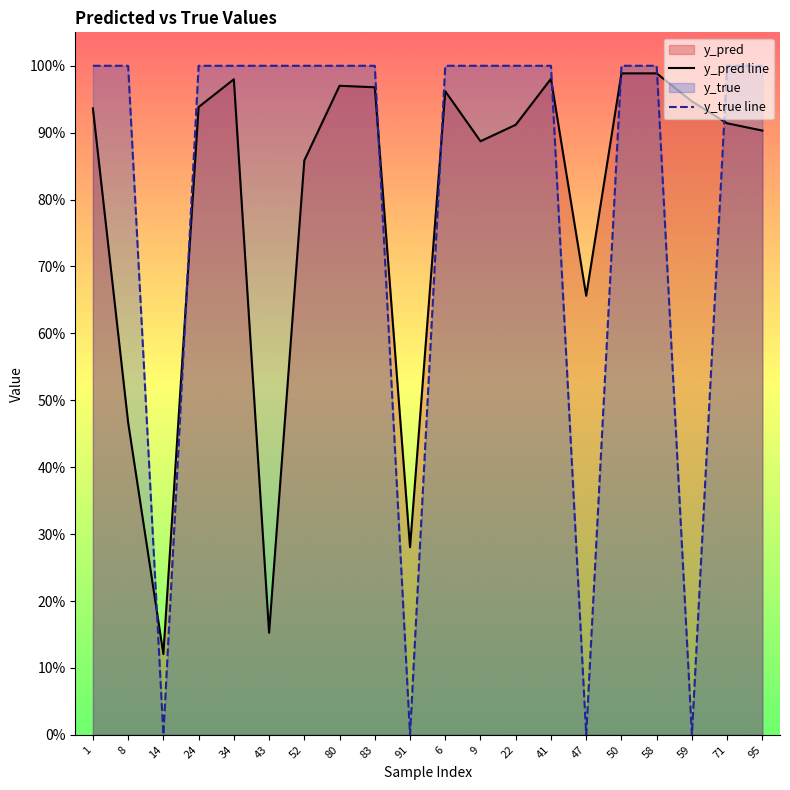

What is the label of the 20th point from the left?

95